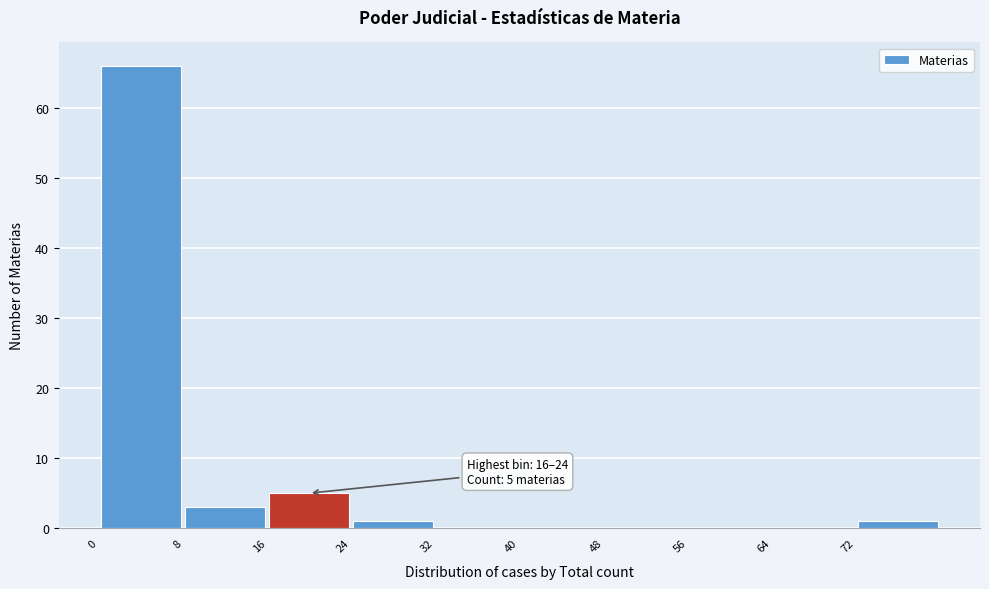

Which range on the x-axis has the tallest bar?

0 to 8